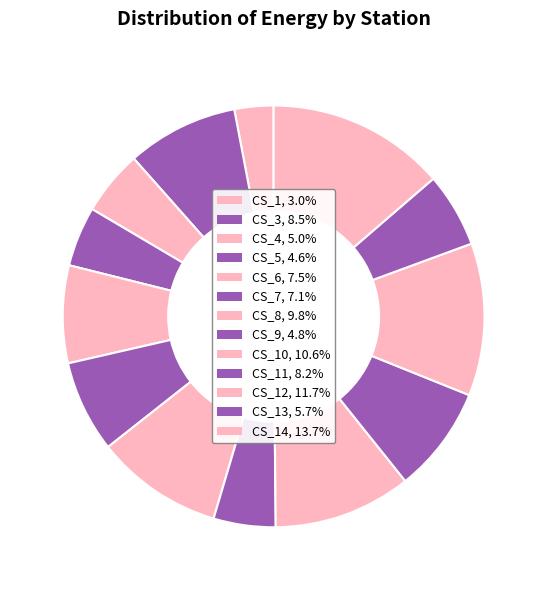

How many slices are in this pie chart?

13